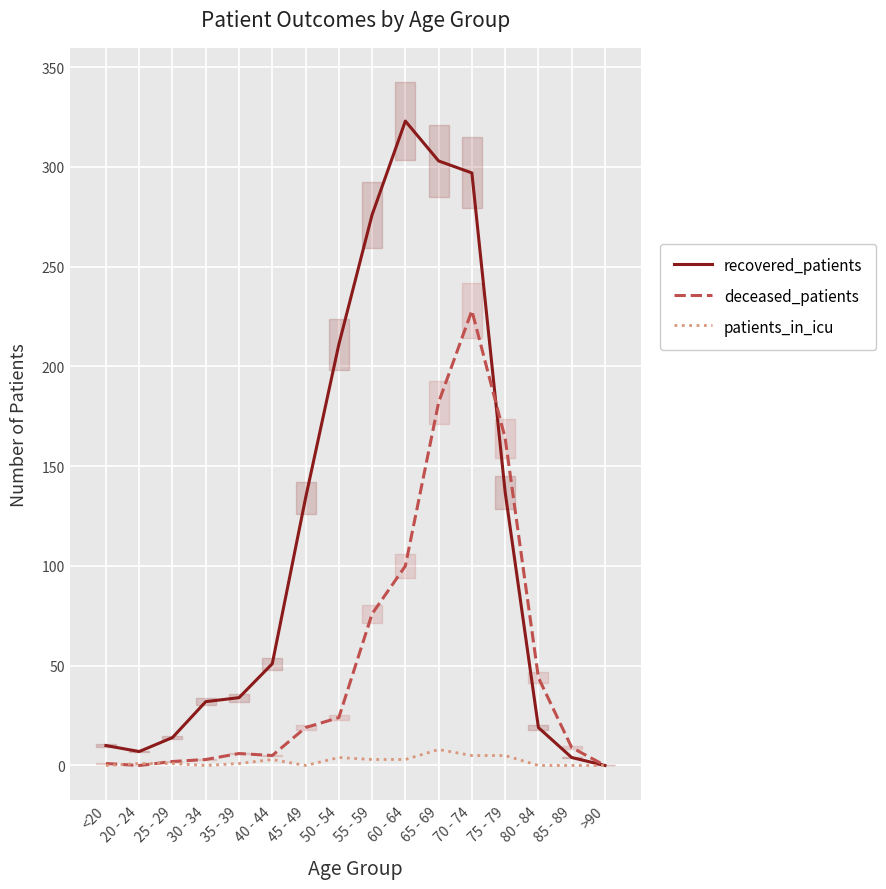

Does the chart display data point markers on the line(s)?

No